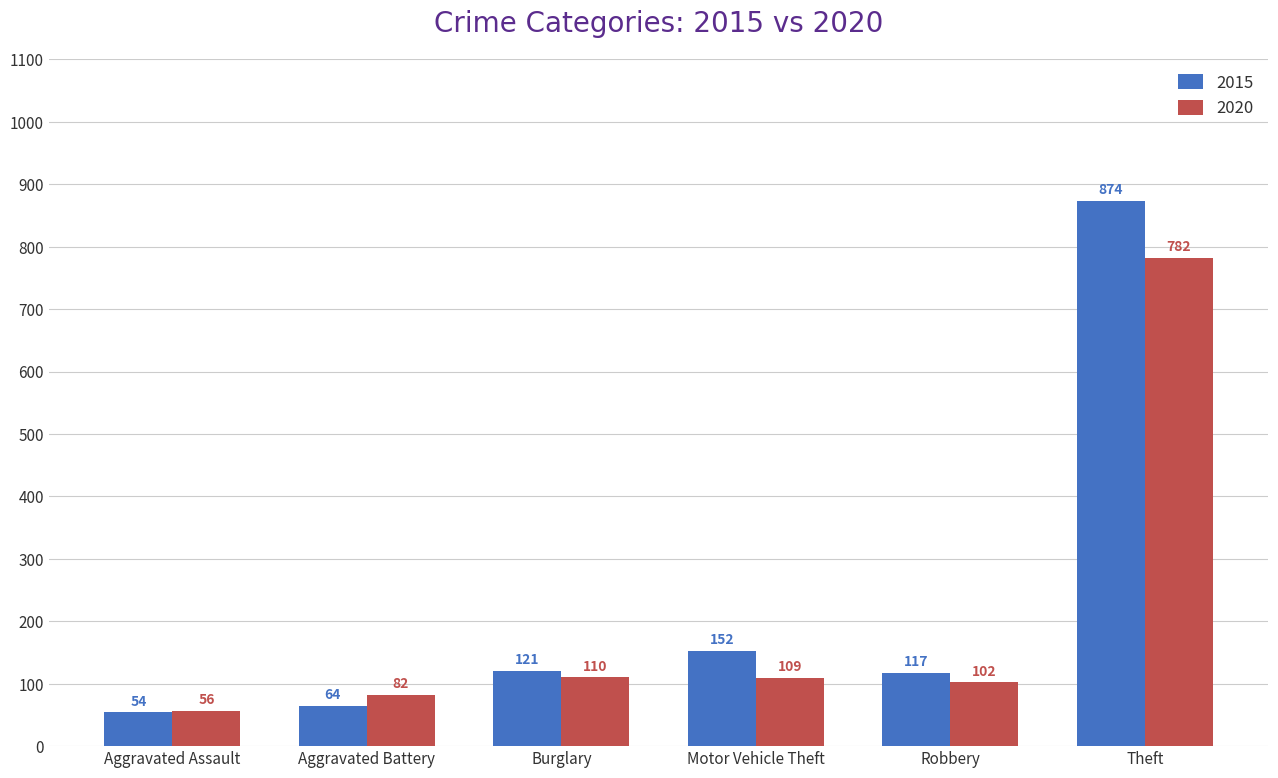

What is the value of the 2015 bar at the 4th from the left?

152